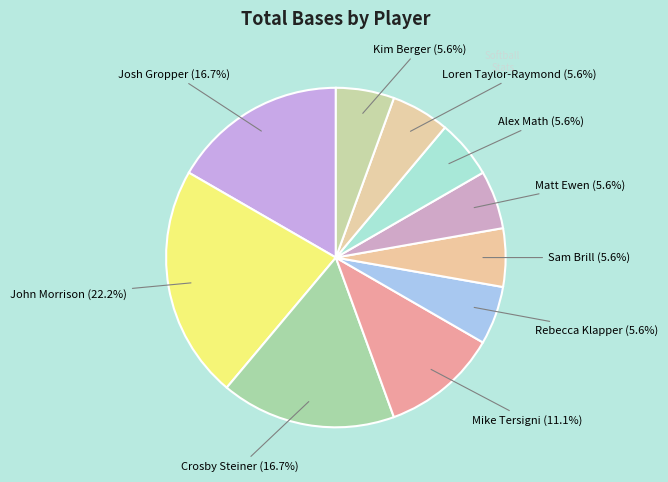

To the nearest percent, what is the average slice percentage?

10%